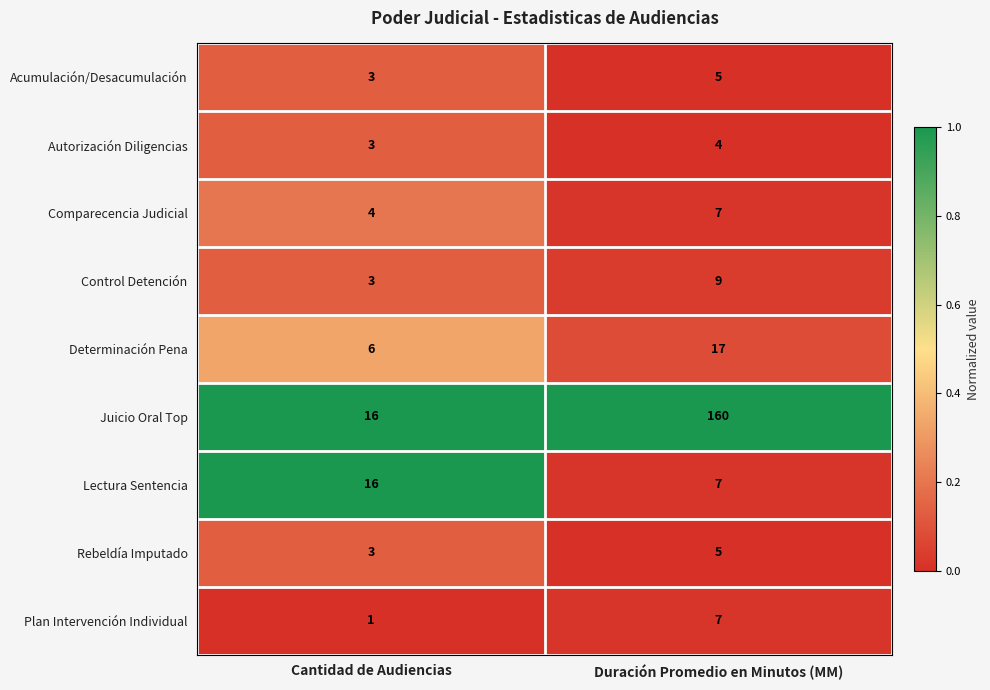

Is the value of Determinación Pena at Duración Promedio en Minutos (MM) greater than the value of Comparecencia Judicial at Cantidad de Audiencias?

Yes